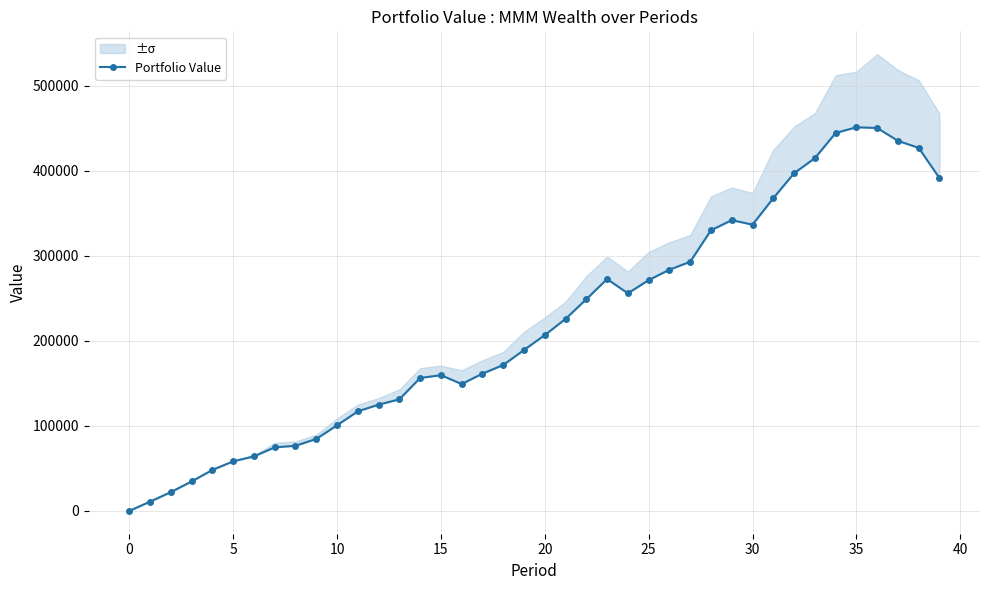

How many values are above zero?

39